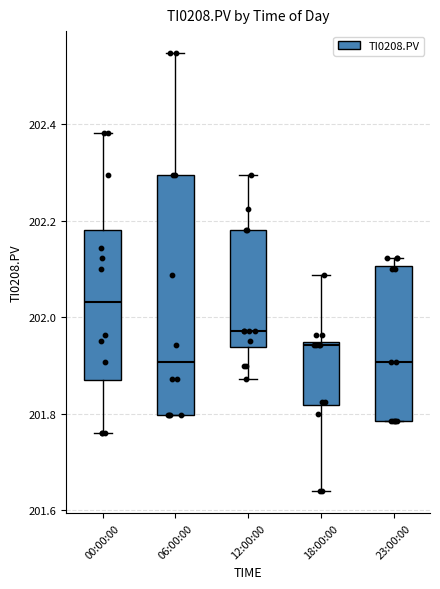

Comparing the boxes themselves (not the whiskers), which one is the tallest?

06:00:00